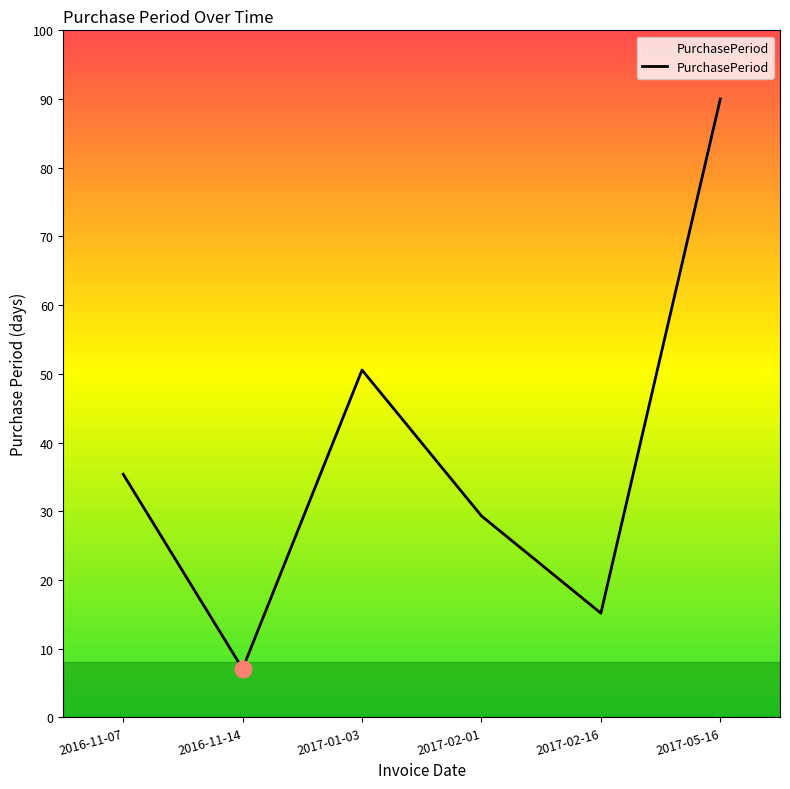

Which has a higher value, 2016-11-07 or 2017-05-16?

2017-05-16